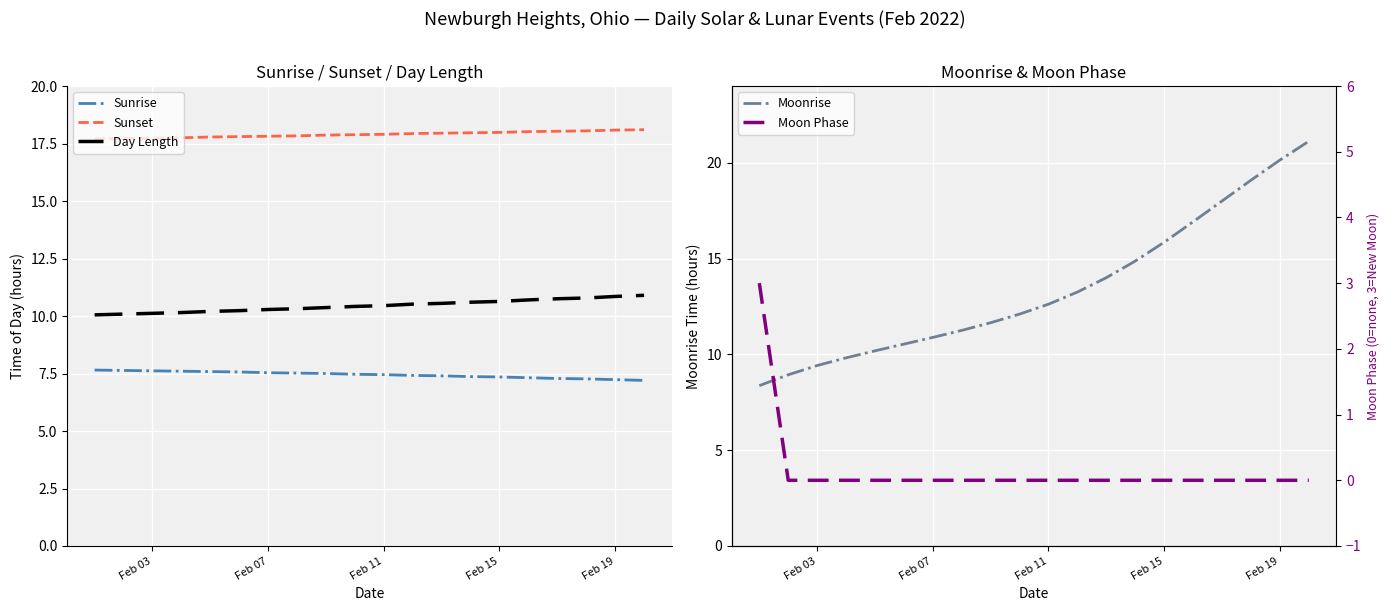

True or false: Sunset and Sunrise cross at least once.

False